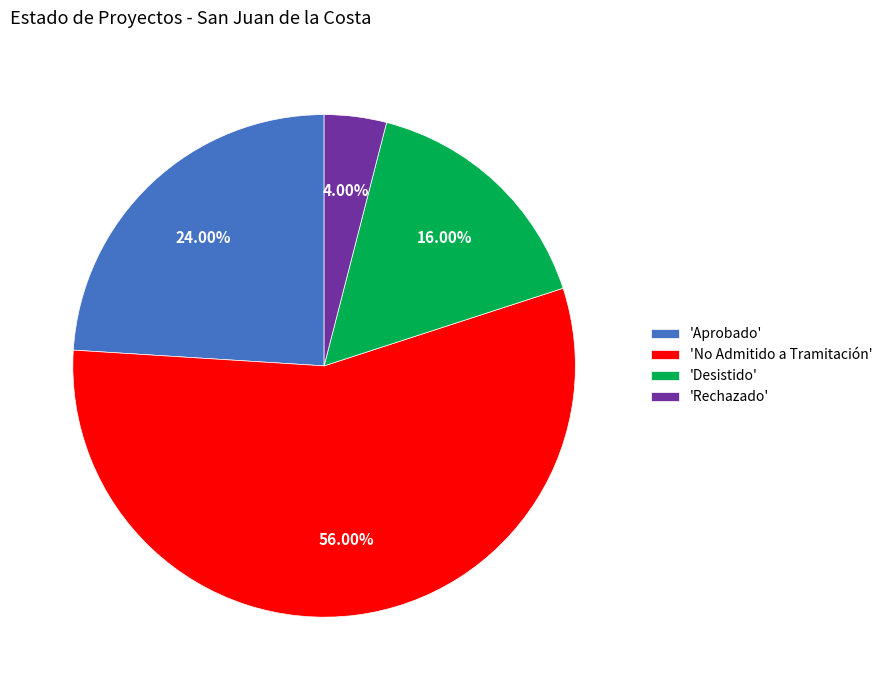

Does any single category account for the majority?

Yes